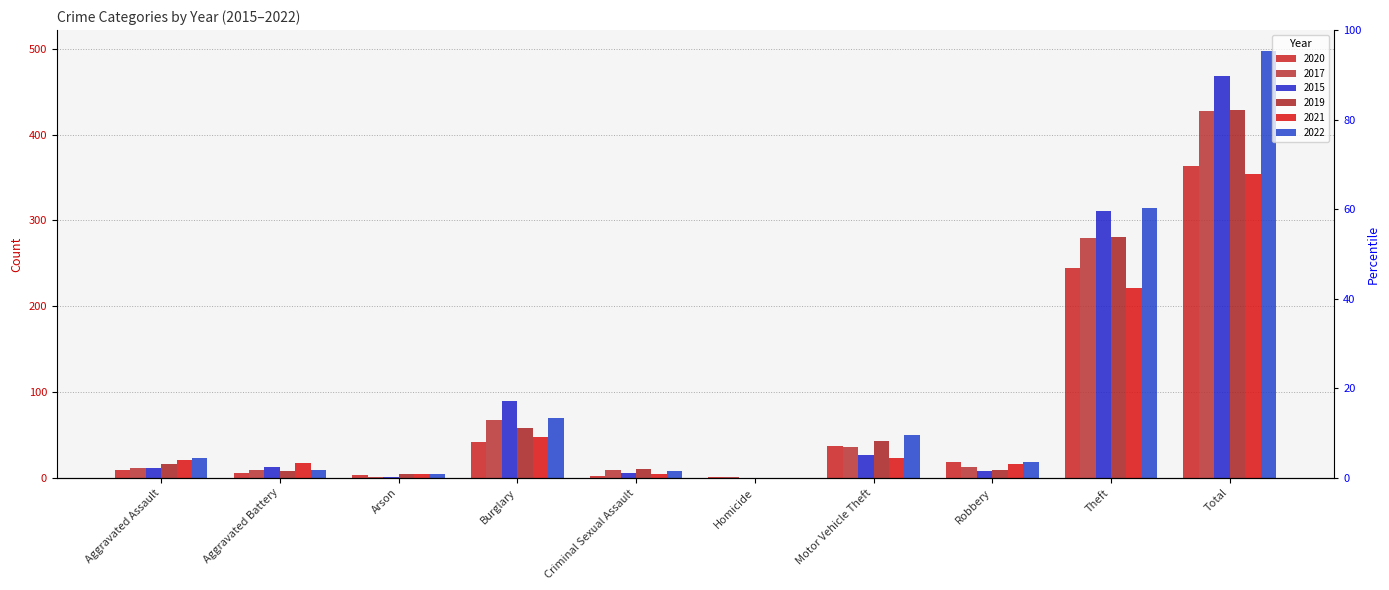

How many bars are there in each group?

6